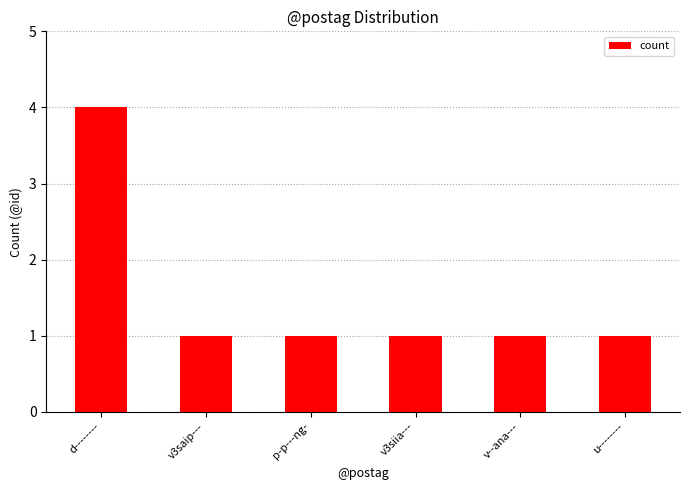

What is the value of the 2nd bar from the left?

1